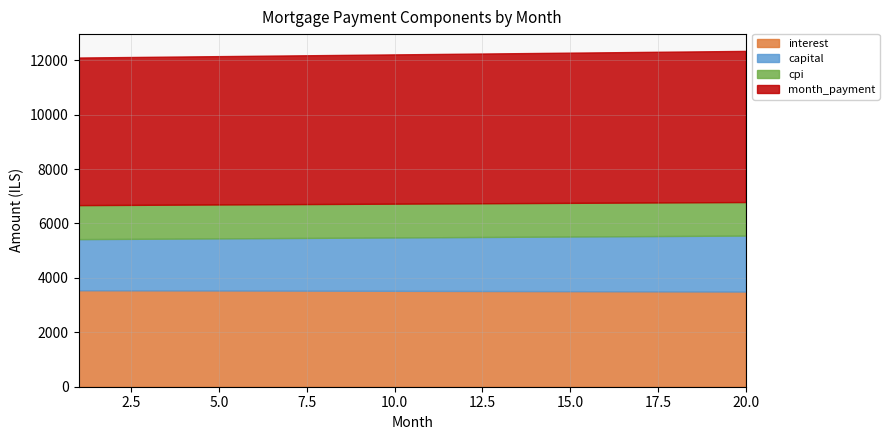

Is it true that month_payment equals 5499.2 at 12?

True